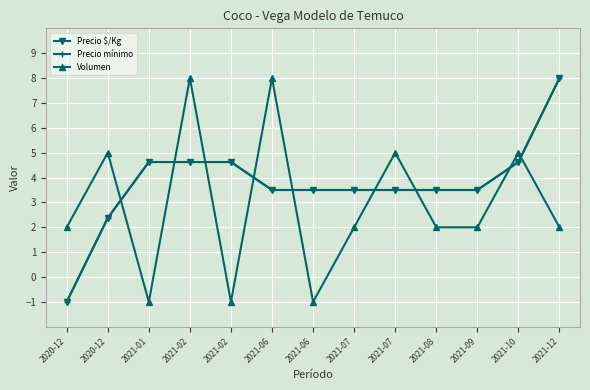

List the labels in order of Precio mínimo value, smallest first.

2020-12, 2020-12, 2021-06, 2021-06, 2021-07, 2021-07, 2021-08, 2021-09, 2021-01, 2021-02, 2021-02, 2021-10, 2021-12